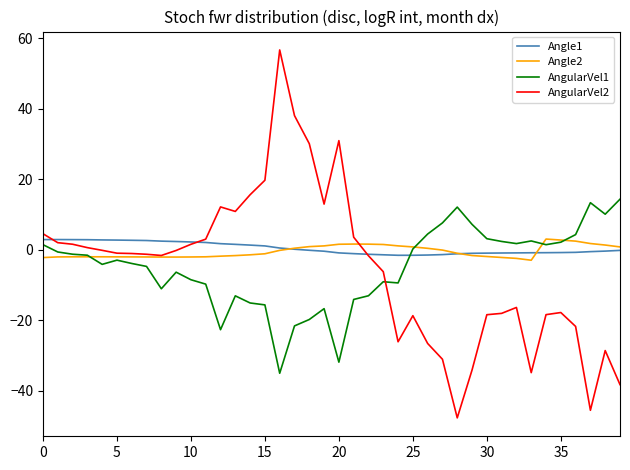

At how many categories does at least one series exceed 56?

1